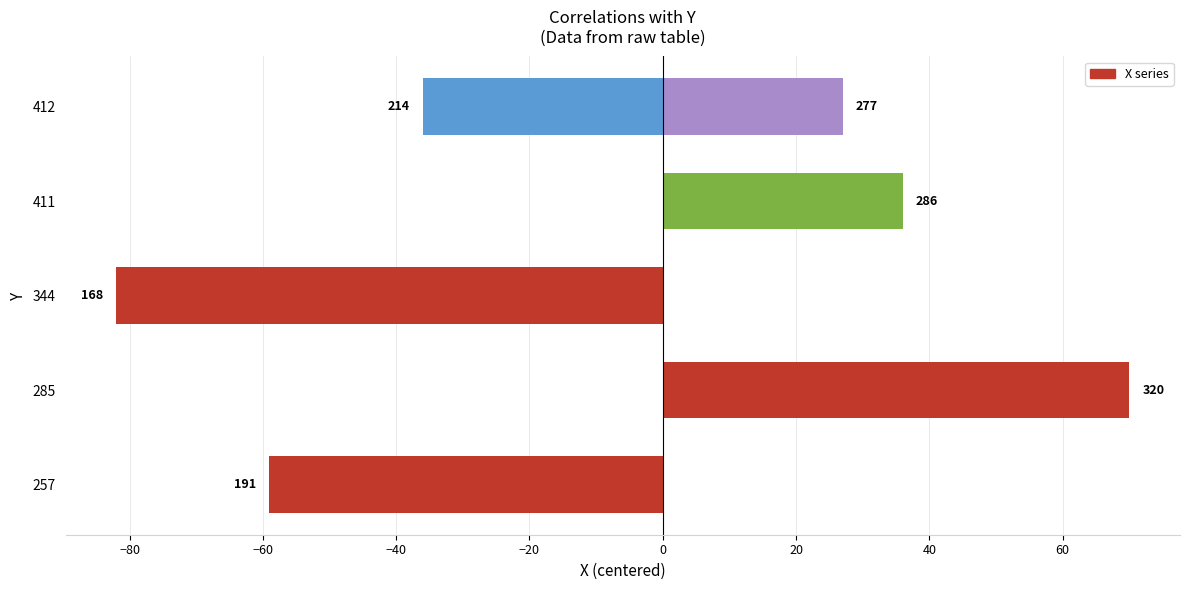

What is the change in value from −20 to 0?

+63